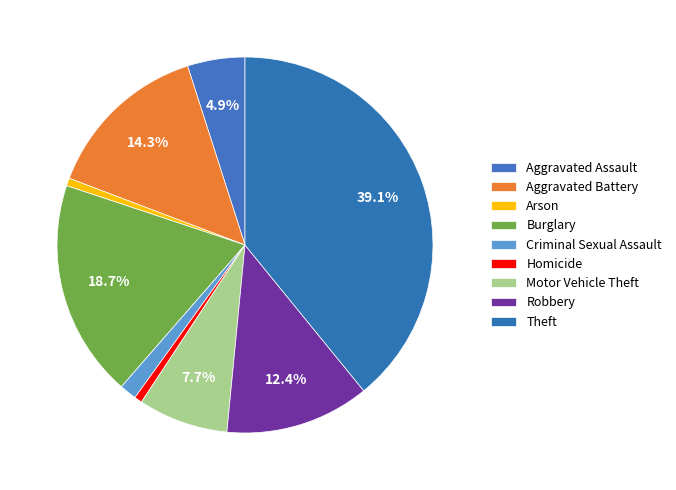

Rank the categories by value from lowest to highest.

Arson, Homicide, Criminal Sexual Assault, Aggravated Assault, Motor Vehicle Theft, Robbery, Aggravated Battery, Burglary, Theft